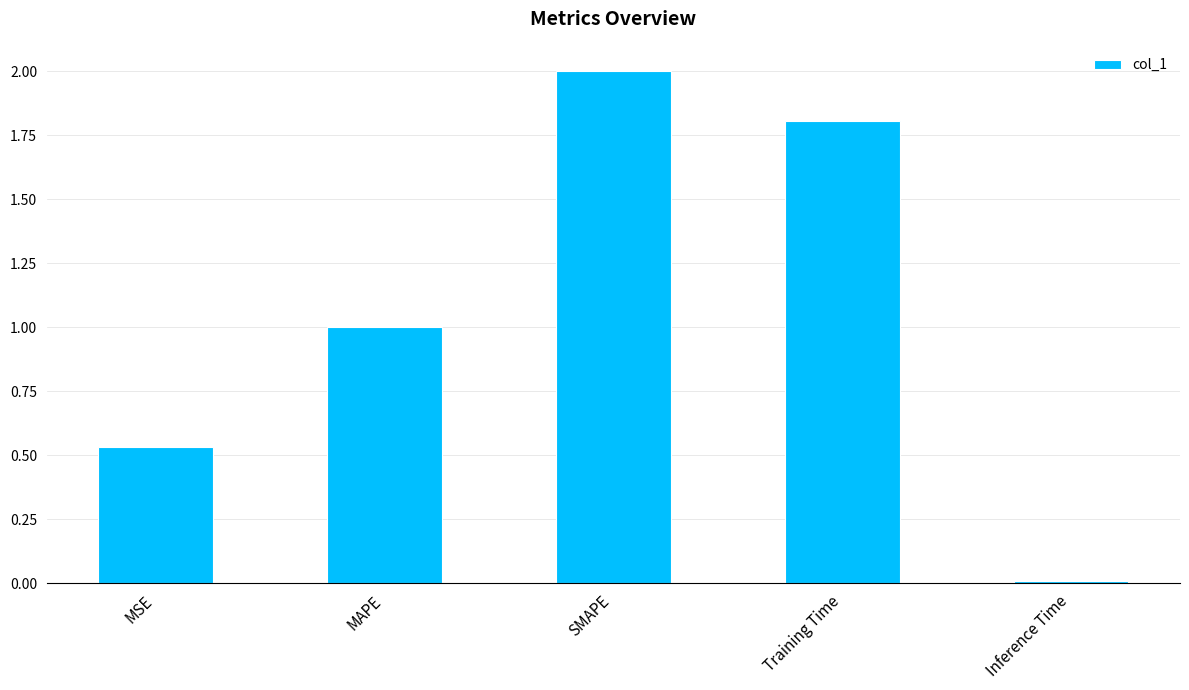

Which category has the lowest value across all series?

Inference Time